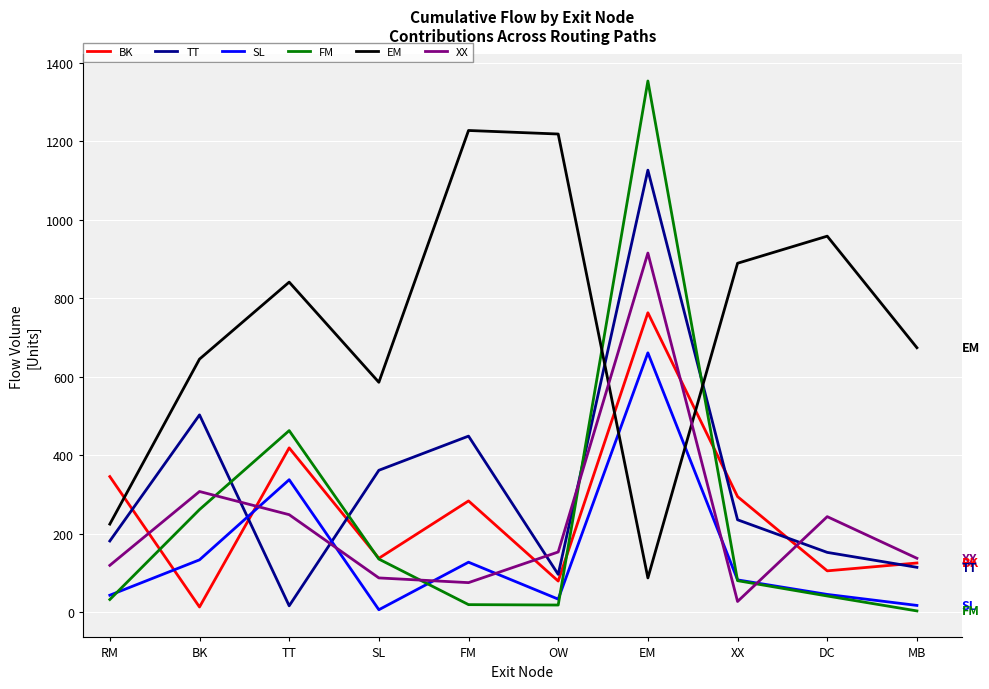

At which label does BK first exceed 284?

RM